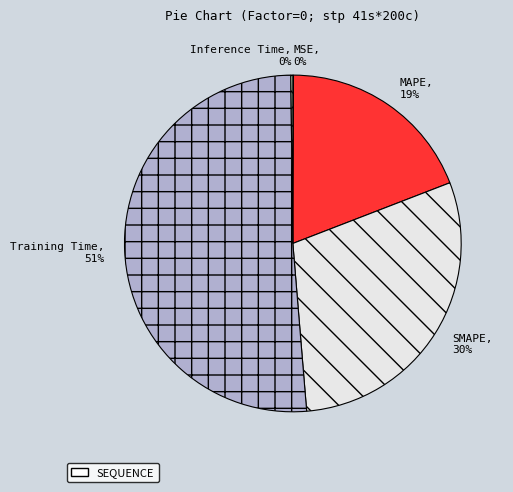

To the nearest percent, what portion does SMAPE represent?

30%